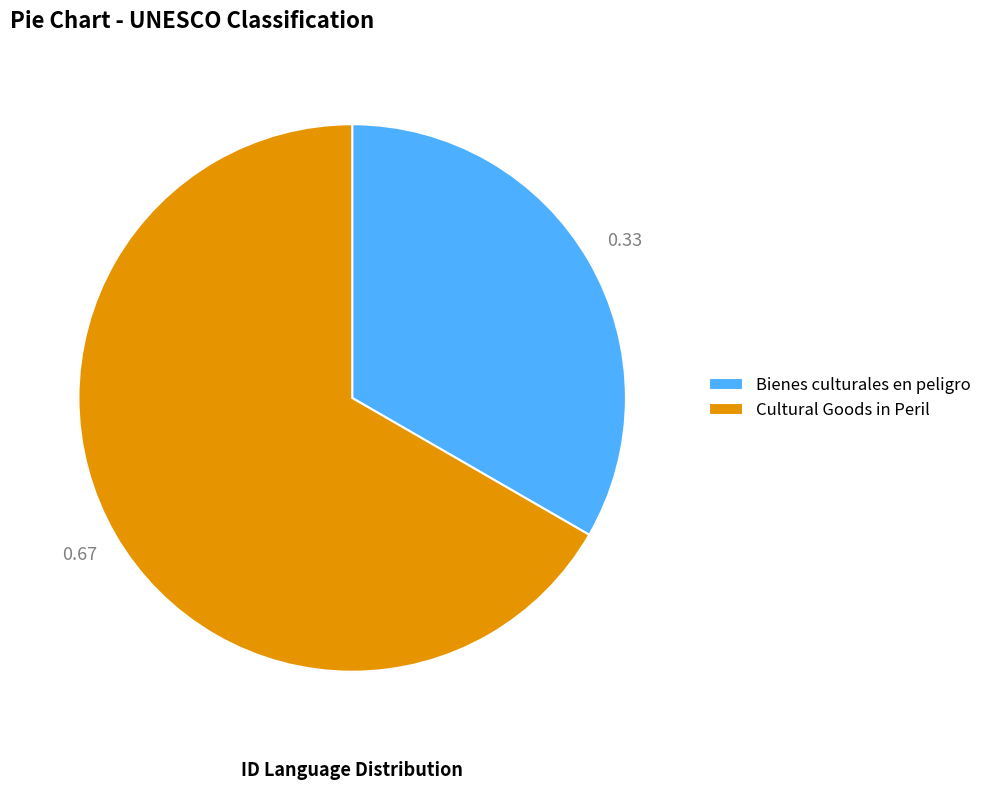

What is the majority slice?

Cultural Goods in Peril